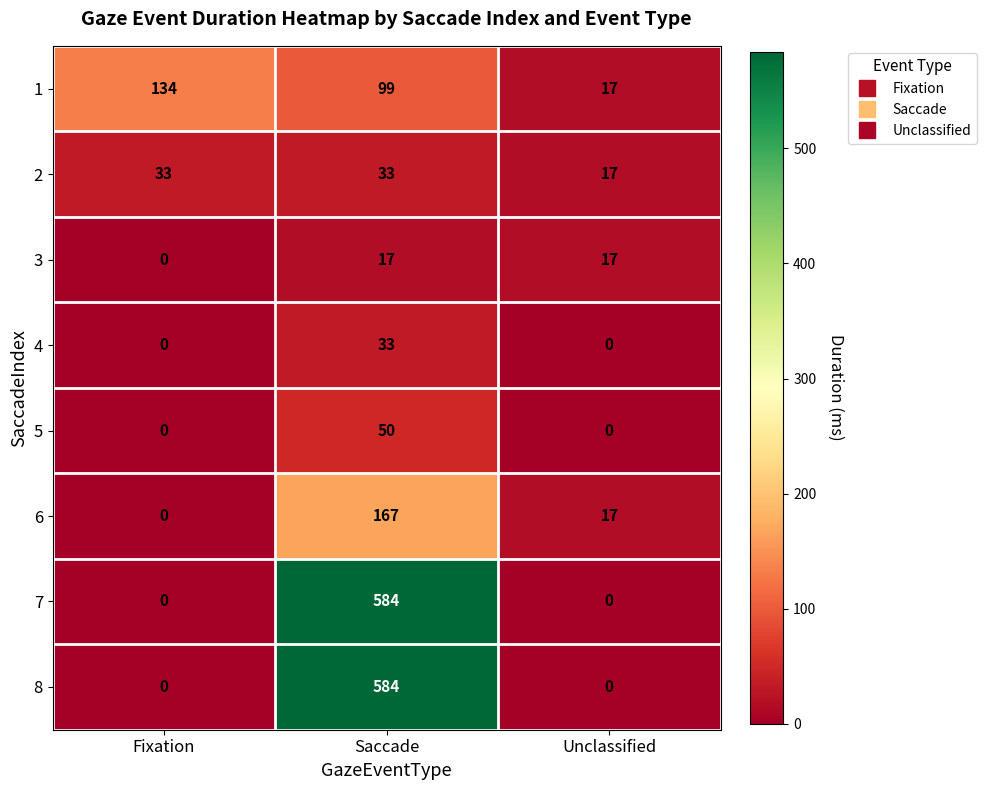

How many values in 6 are above zero?

2